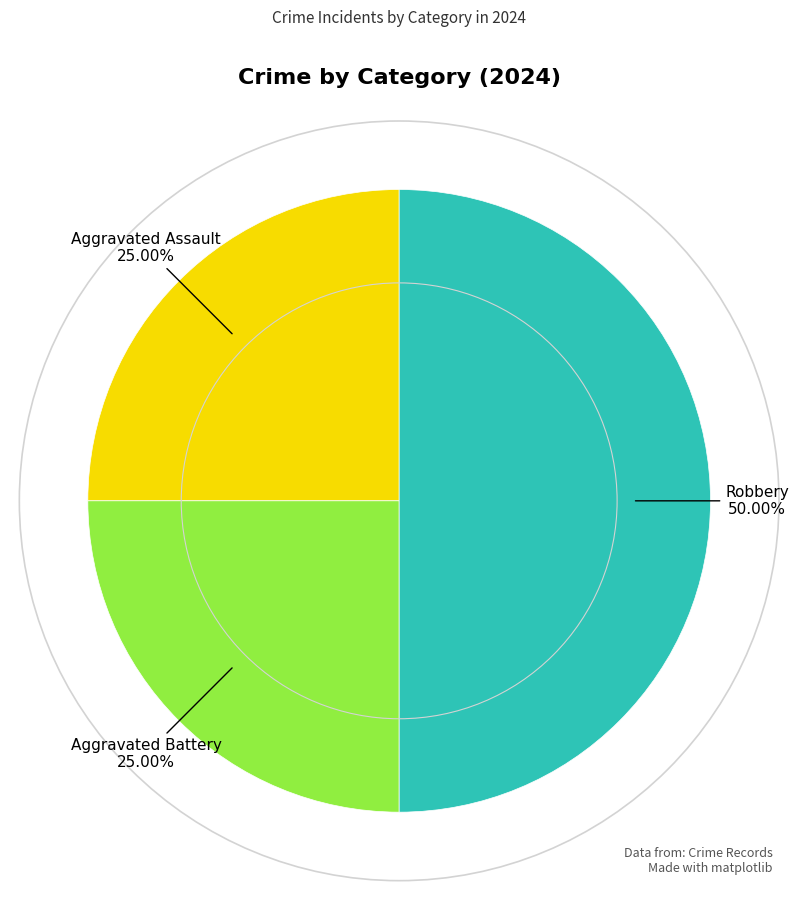

How many slices are in this pie chart?

3